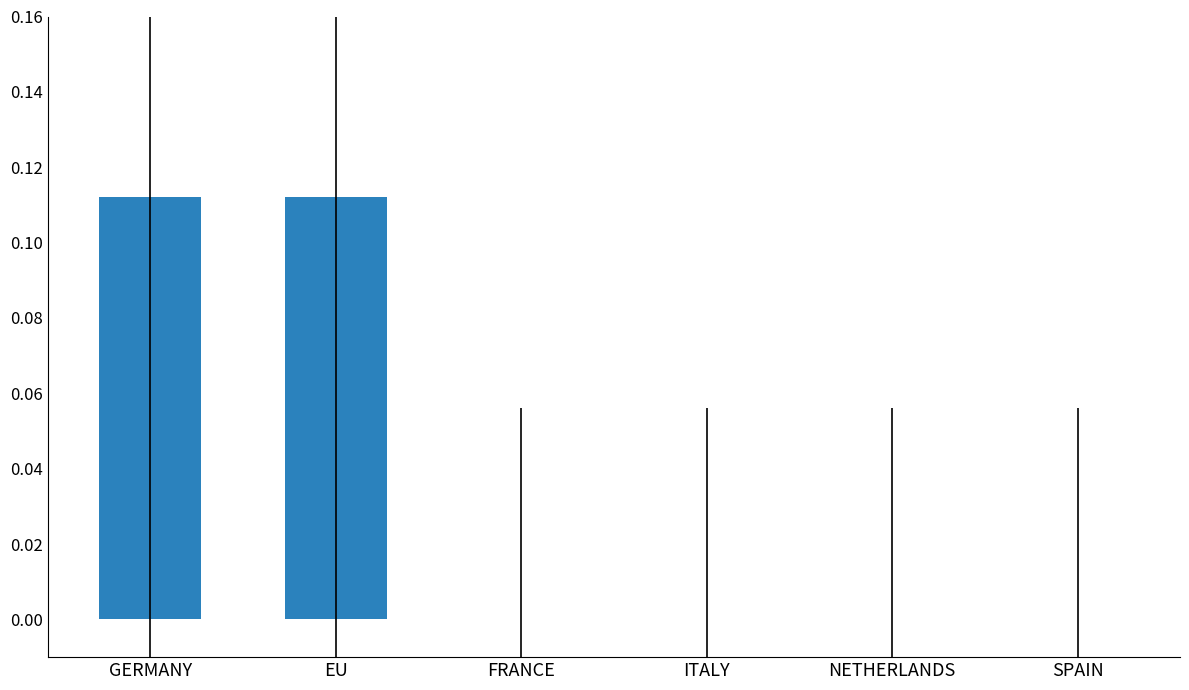

Between GERMANY and NETHERLANDS, which is larger?

GERMANY